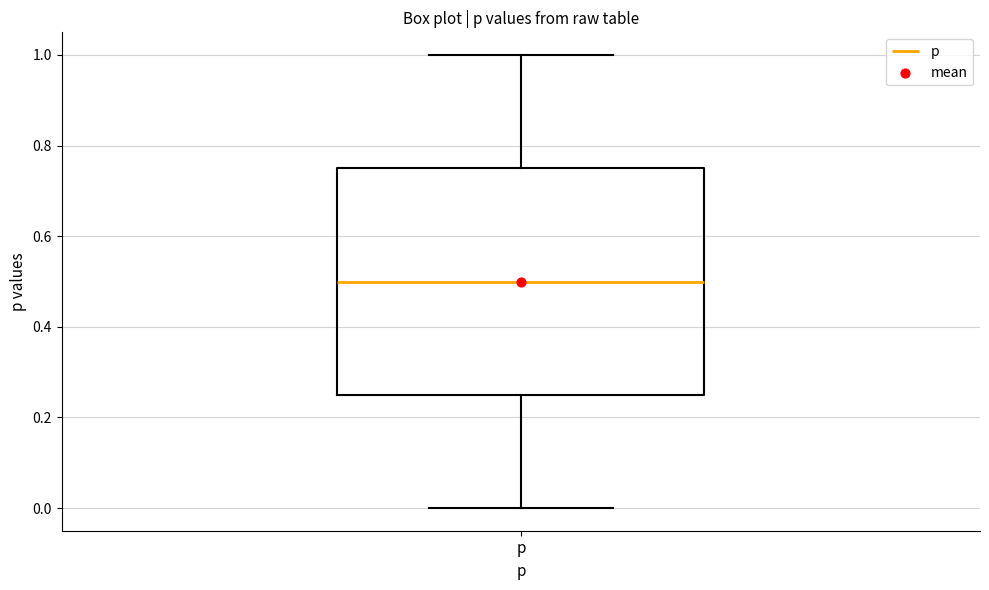

Read this box plot against the y-axis: the position of the median line, the range covered by the box, and the ends of both whiskers. The values are not printed on the chart, so give them approximately, as read against the axis.

median 0.50, box 0.26 to 0.76, whiskers 0.00 to 1.00